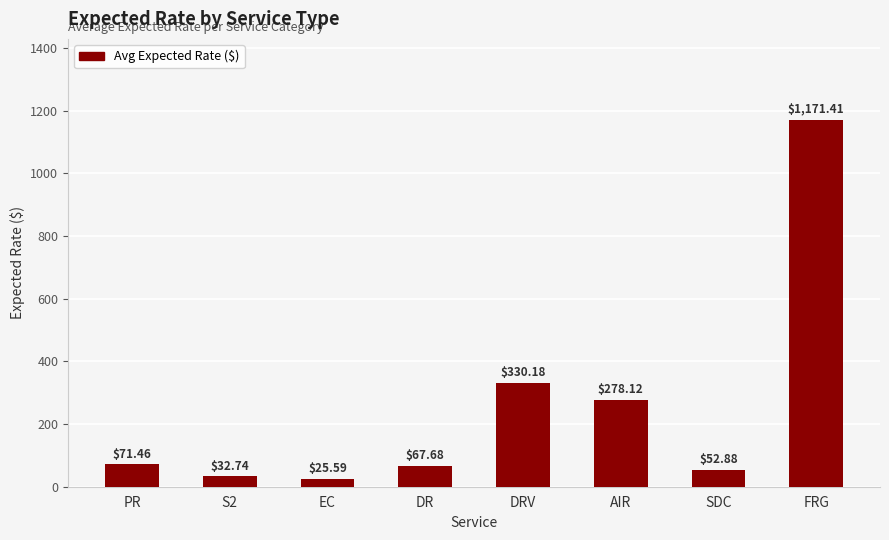

What is the difference between the maximum and minimum values?

1145.8